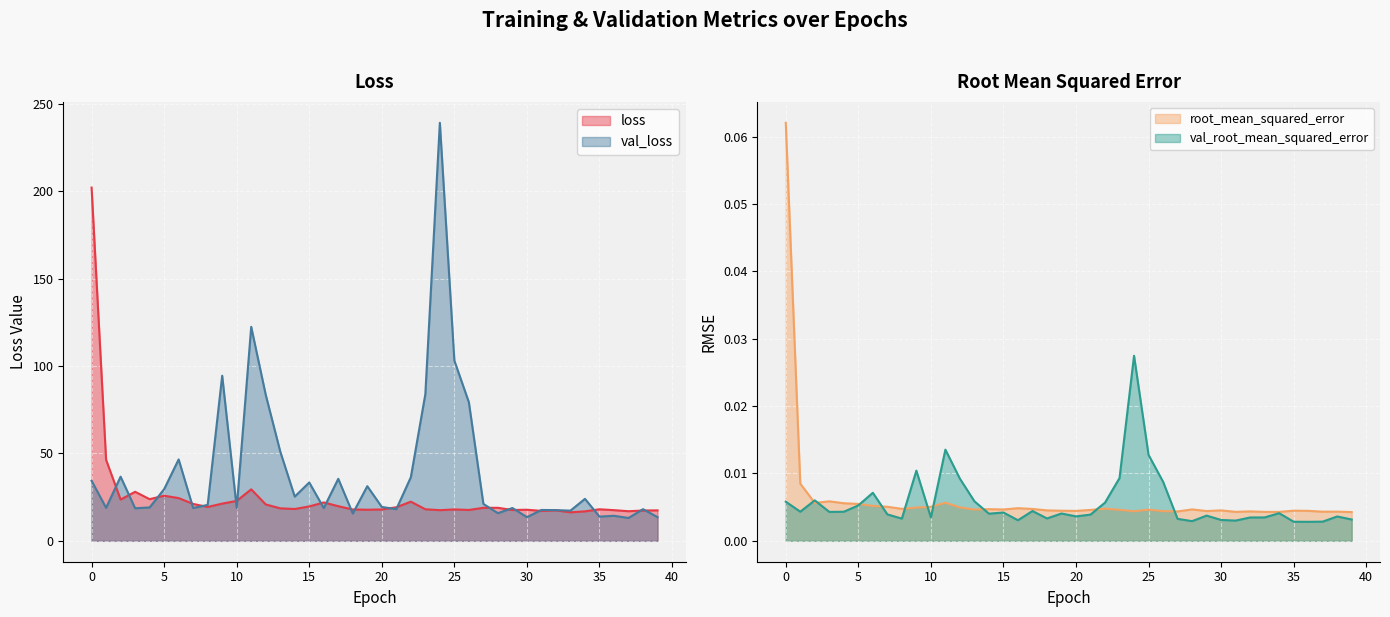

At which category is the sum across all series the highest?

24